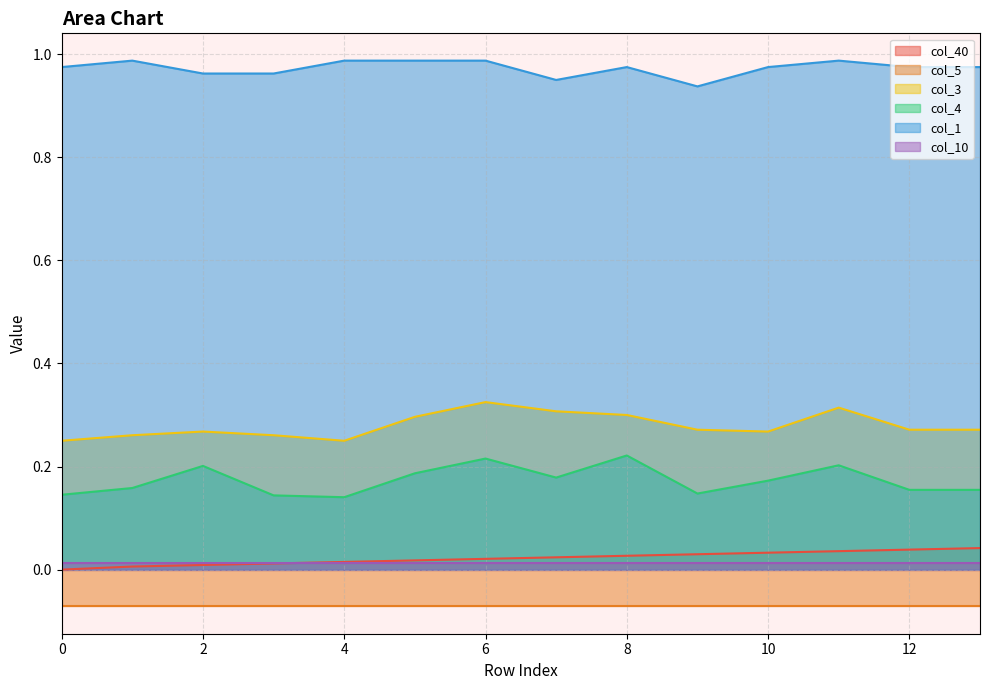

Does the chart have visible grid lines?

Yes